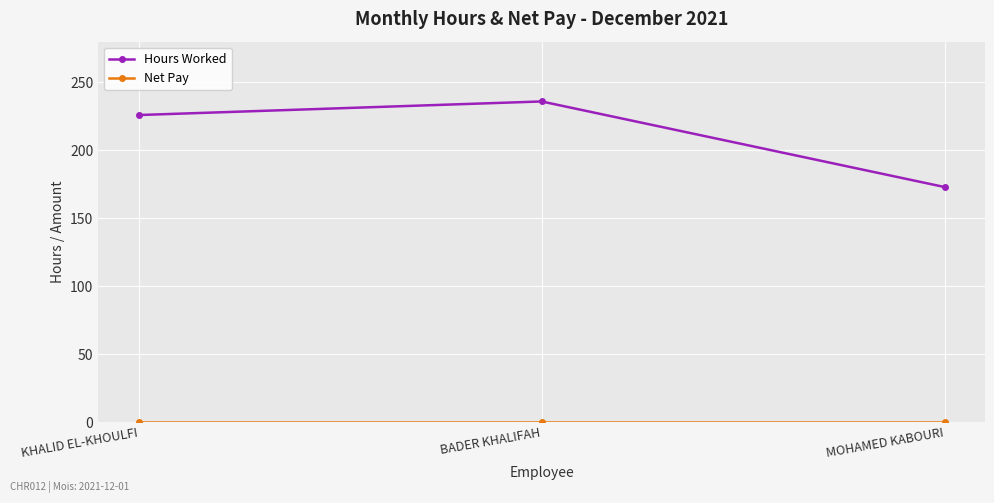

What is the maximum value for Hours Worked?

236